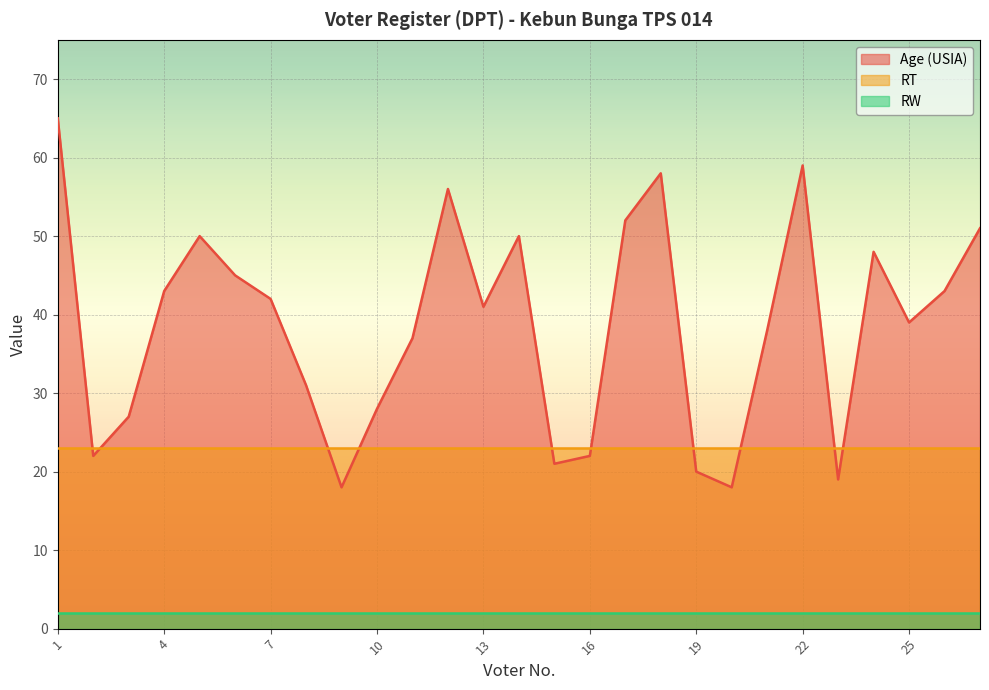

Reading left to right, what are all the values shown in this chart?

Age (USIA): 65	22	27	43	50	45	42	31	18	28	37	56	41	50	21	22	52	58	20	18	38	59	19	48	39	43	51
RT: 23	23	23	23	23	23	23	23	23	23	23	23	23	23	23	23	23	23	23	23	23	23	23	23	23	23	23
RW: 2	2	2	2	2	2	2	2	2	2	2	2	2	2	2	2	2	2	2	2	2	2	2	2	2	2	2